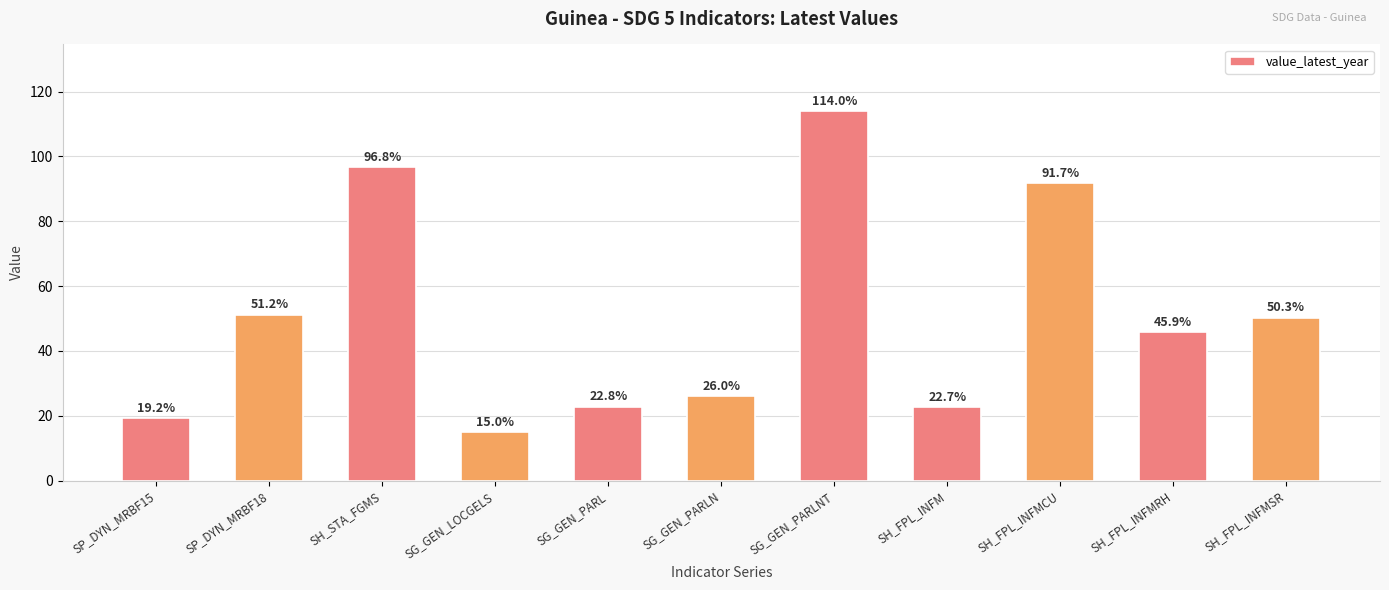

Is it true that the value at SG_GEN_PARLN is 5.3?

False